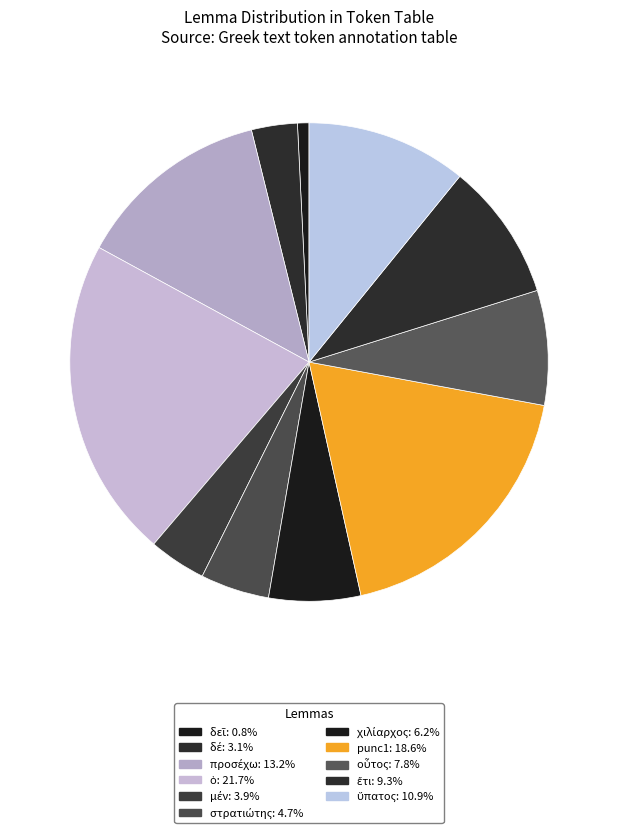

To the nearest percent, what is the combined percentage of δεῖ and ἔτι?

10%